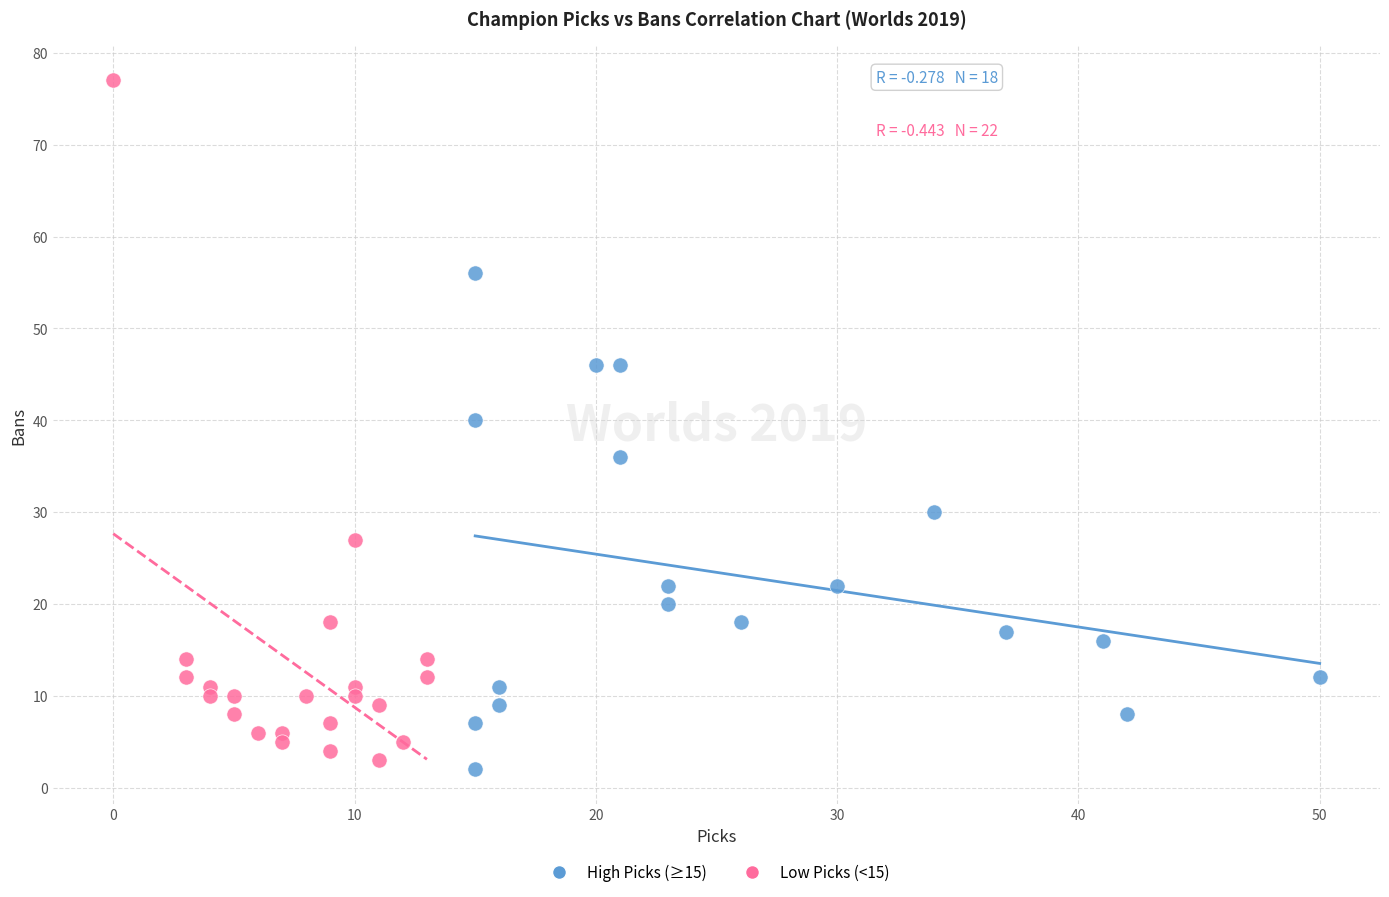

Which series has the largest Y range (max minus min)?

Low Picks (<15)